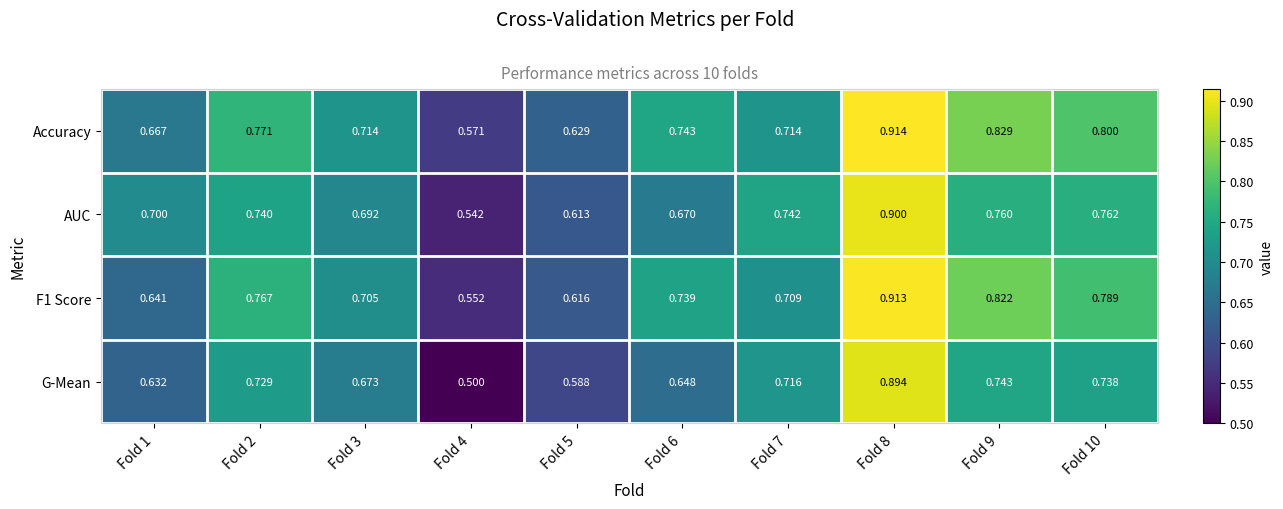

At how many categories does at least one series exceed 0?

10